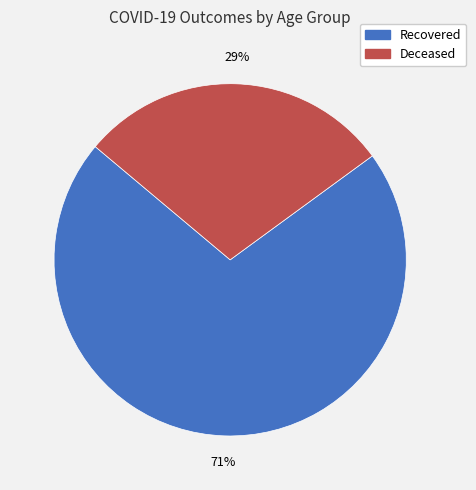

Which has a higher value, Deceased or Recovered?

Recovered